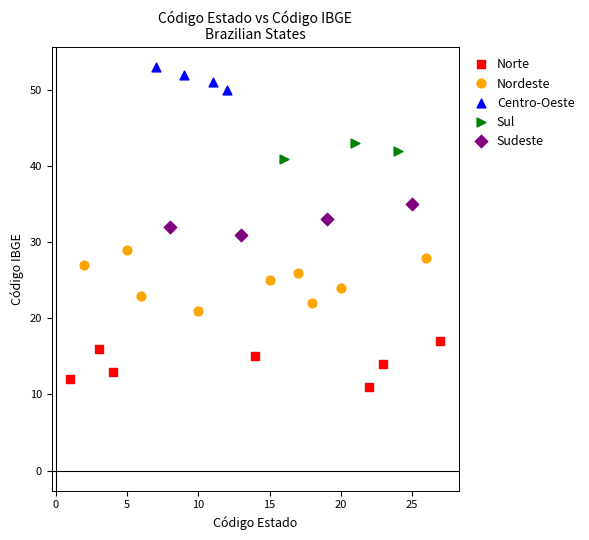

Which series contains the highest Y value?

Centro-Oeste